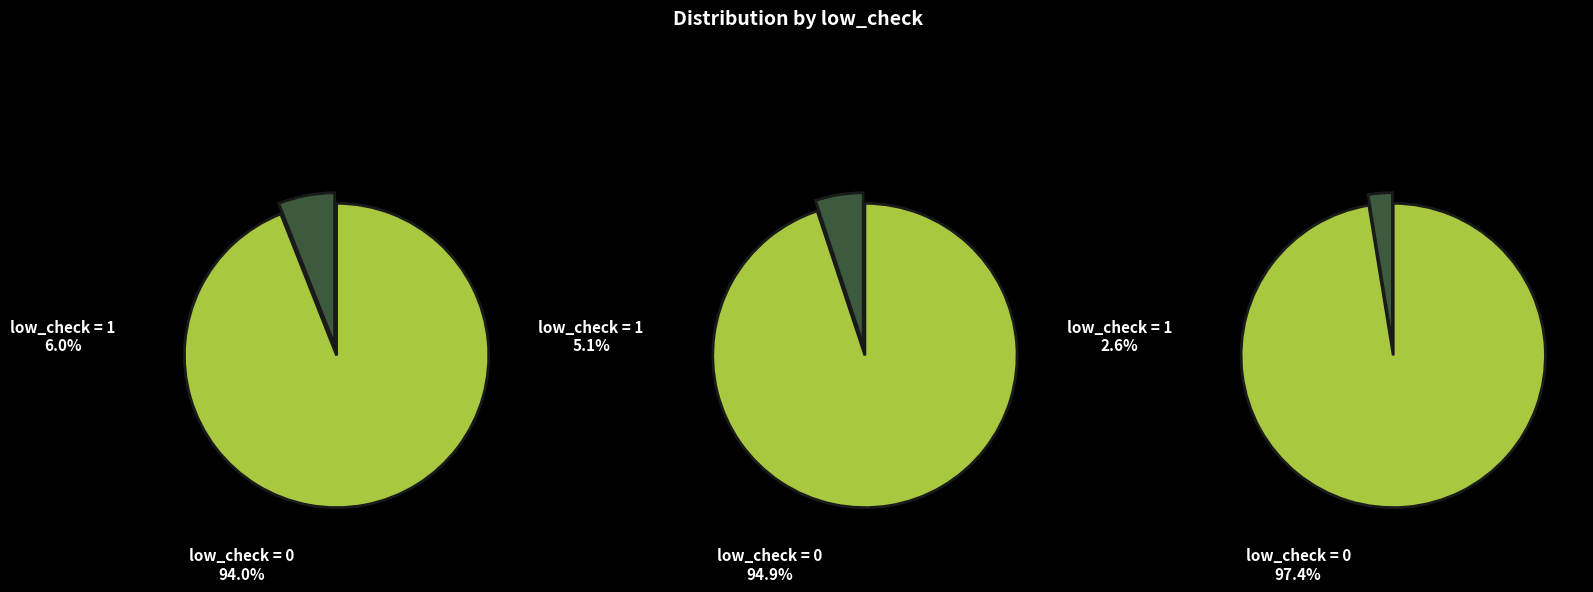

What percentage do low_check=0 and low_check=1 together represent?

100.0%